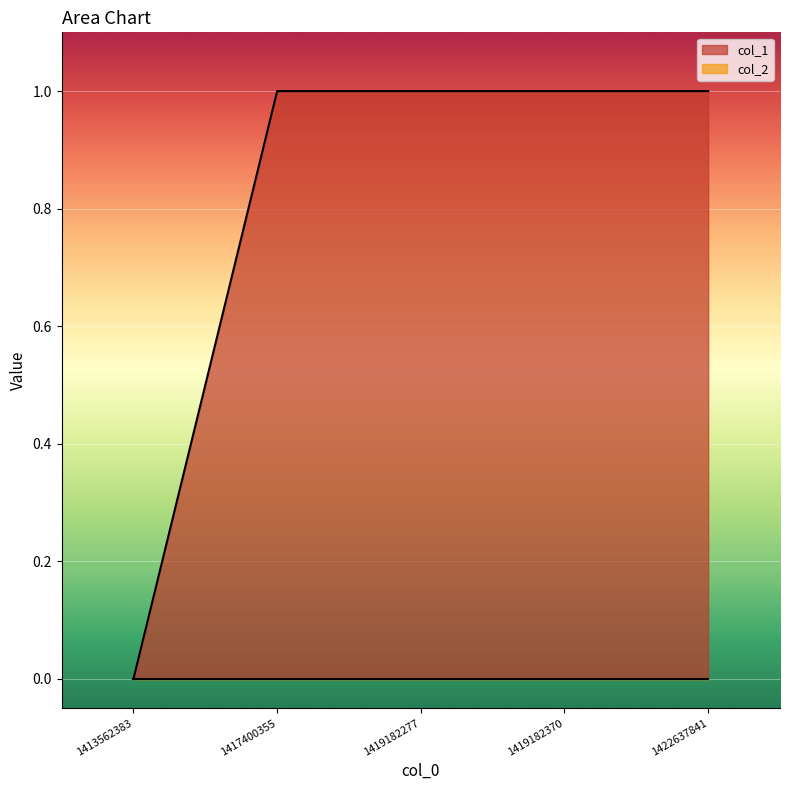

What is the sum of all values?

4